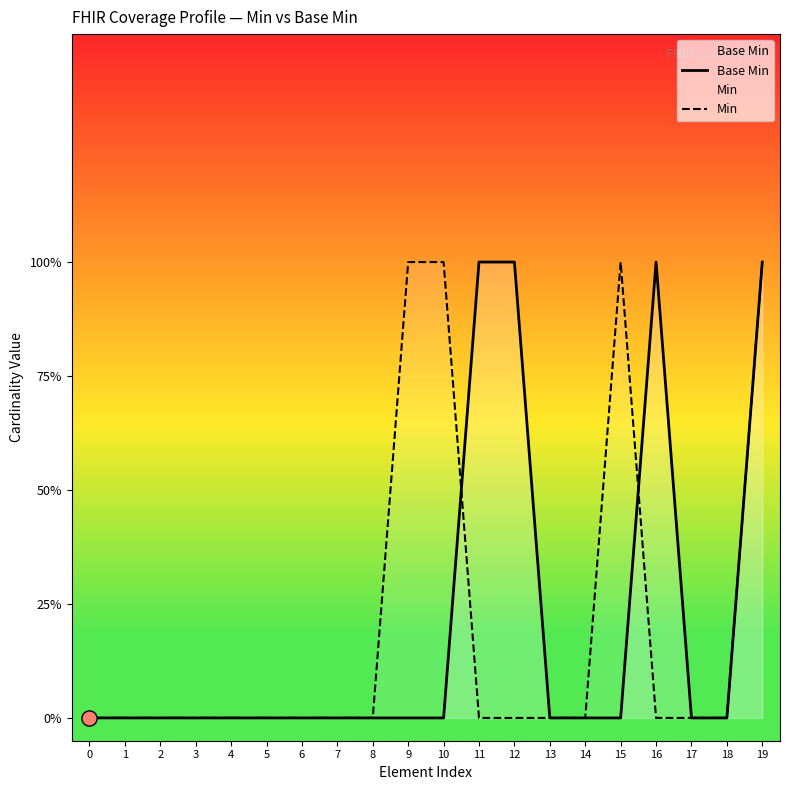

Which series contains the lowest Y value?

Base Min